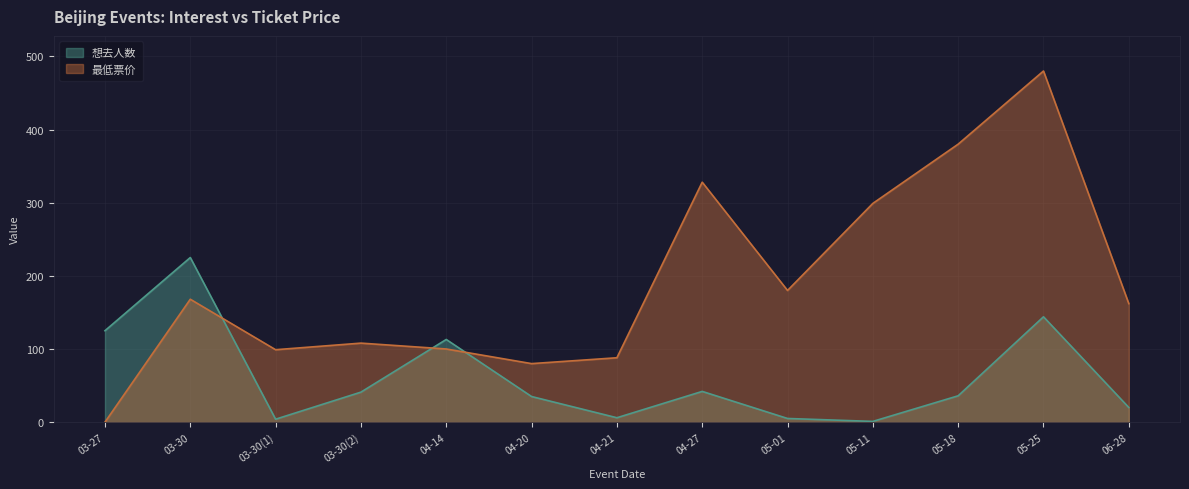

Where is the first local maximum for 想去人数?

03-30